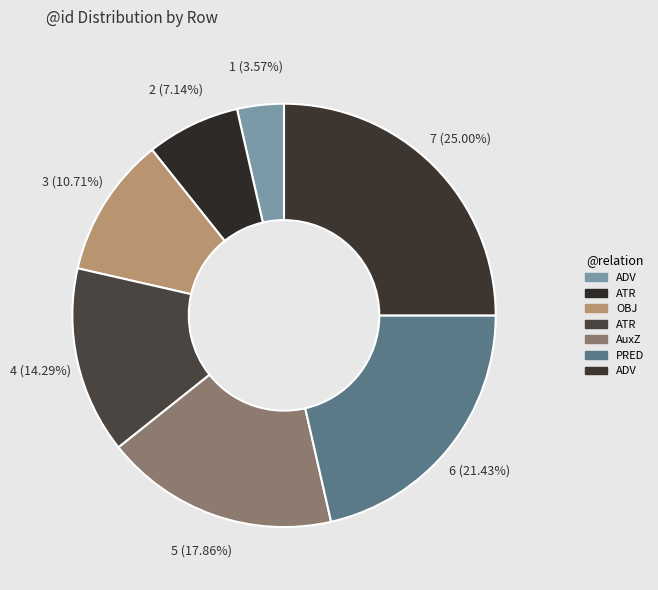

Count the number of slices in the pie.

7